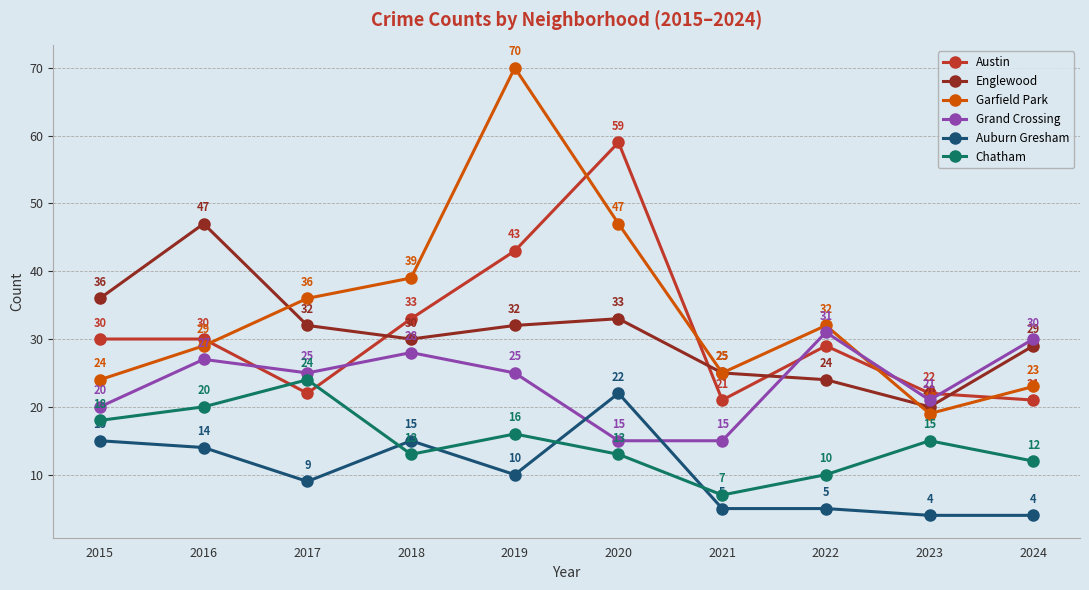

What are all the series names shown in the legend?

Austin, Englewood, Garfield Park, Grand Crossing, Auburn Gresham, Chatham